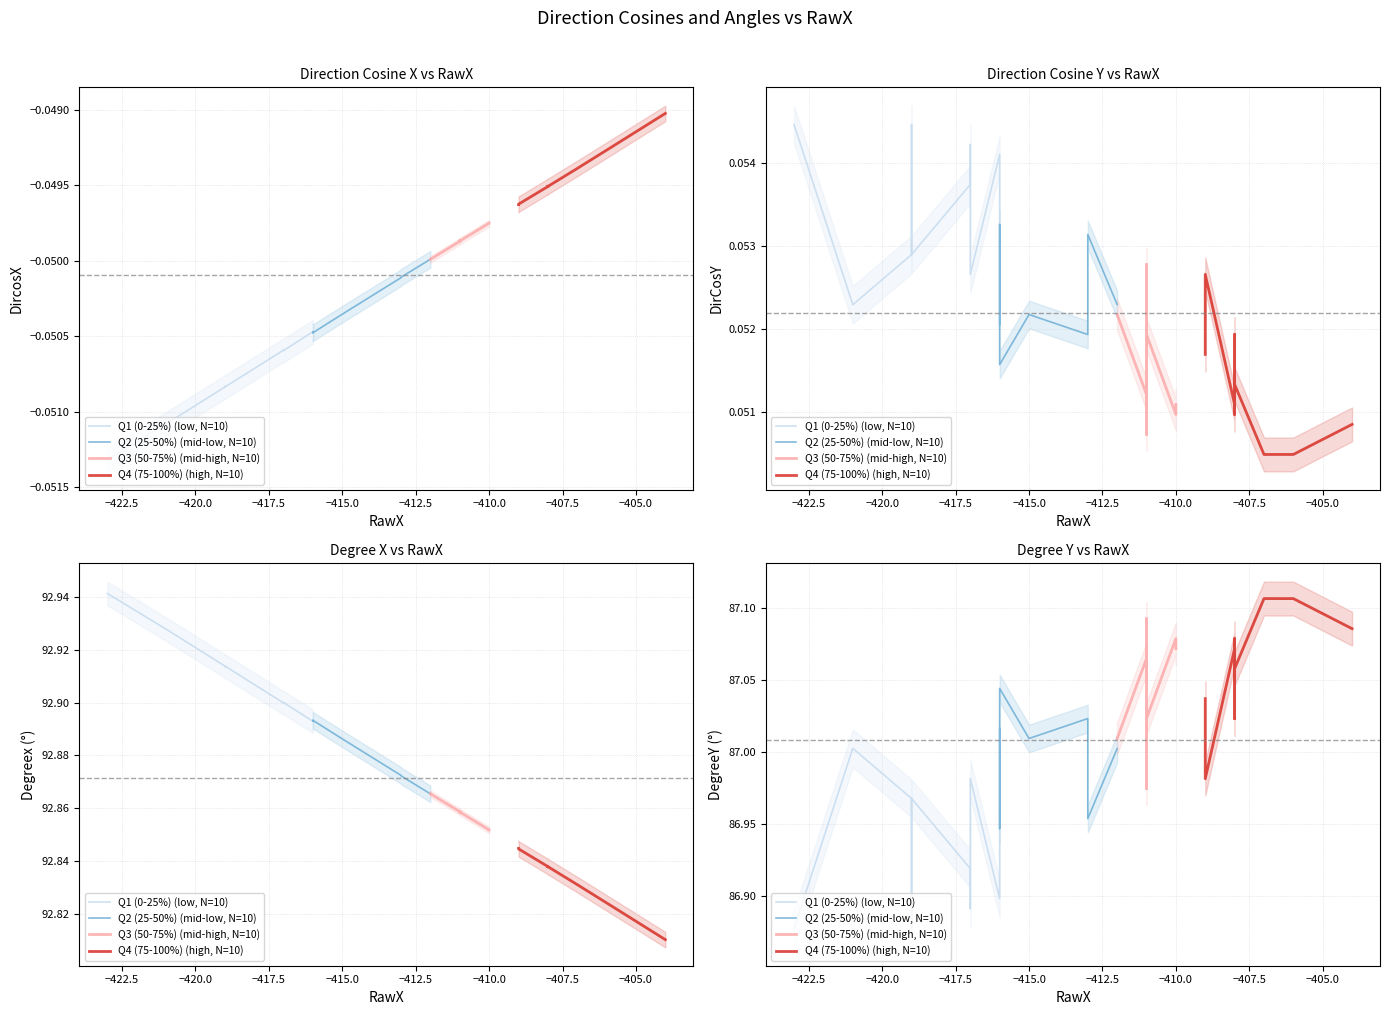

What is the label of the 2nd point from the right?

−405.0